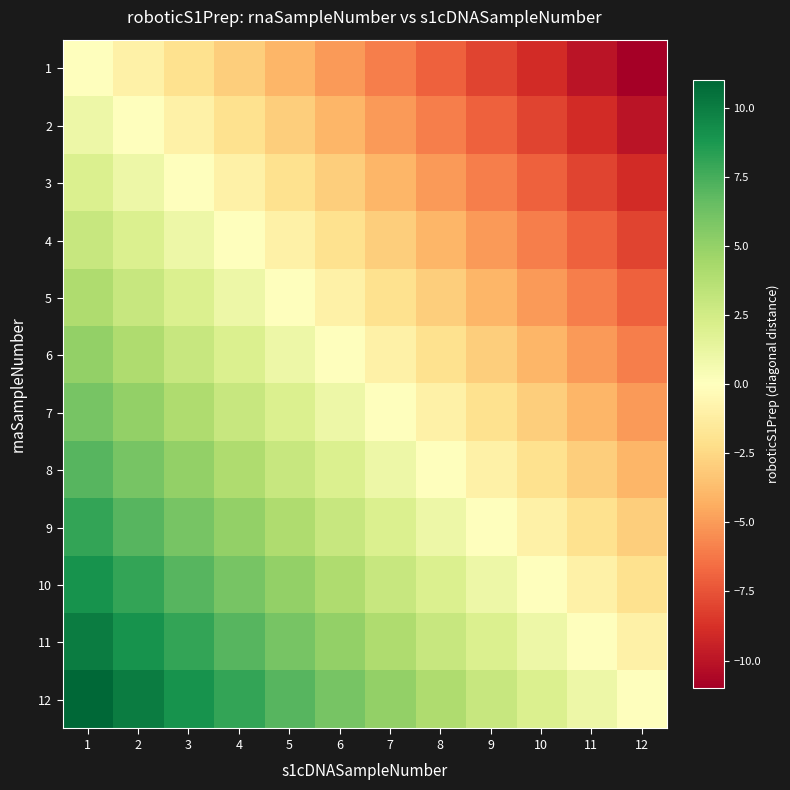

Which category has the lowest value across all series?

12